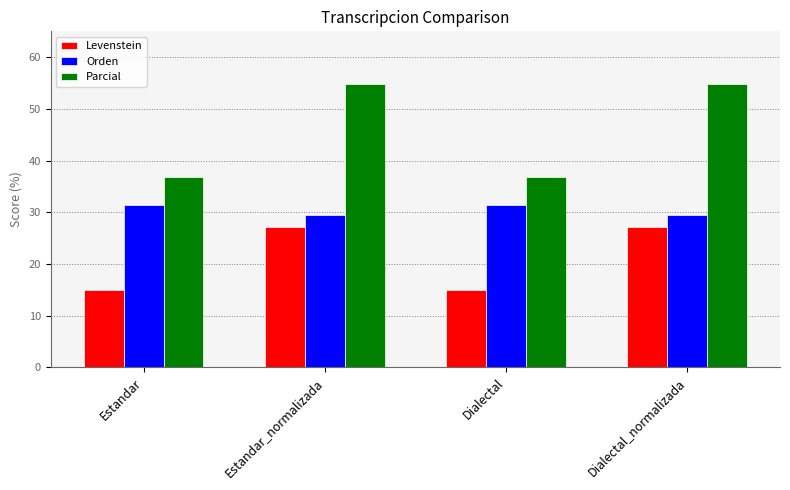

What is the maximum value for Levenstein?

27.1